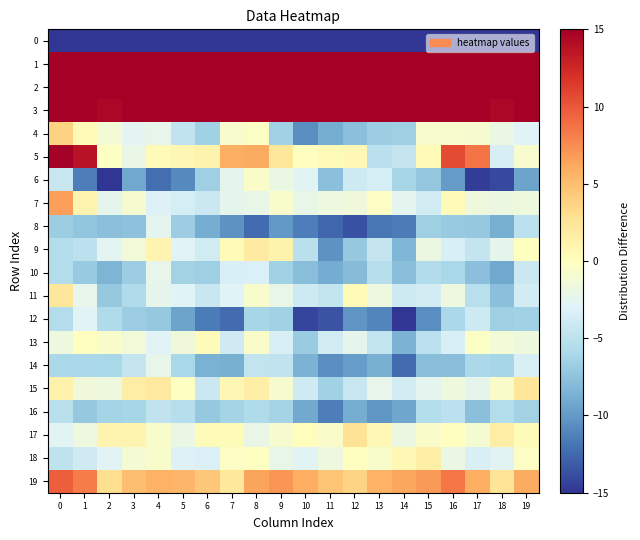

At which category is the sum across all series the highest?

8